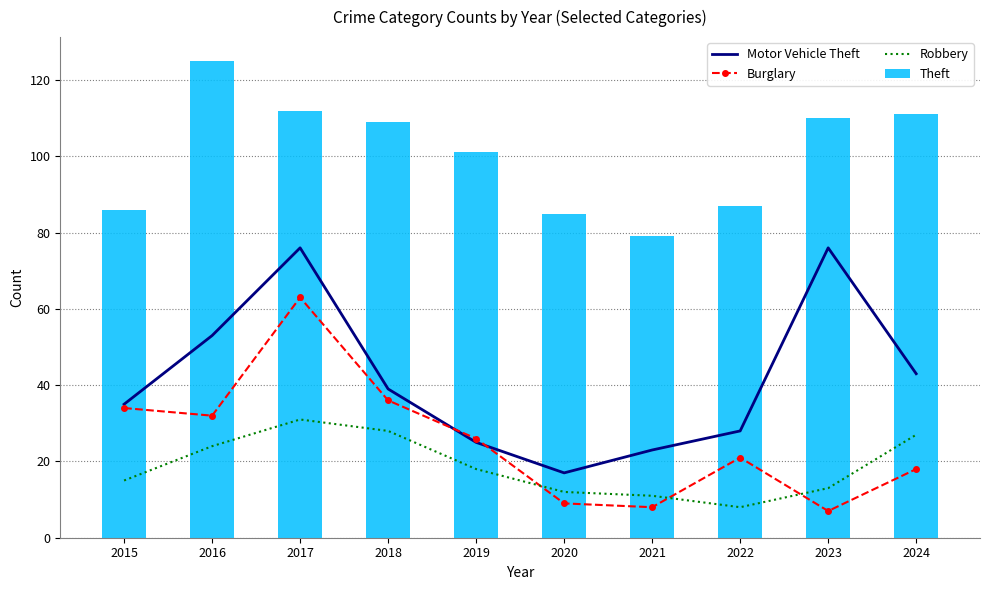

True or false: Theft has a value of 125 at 2016.

True